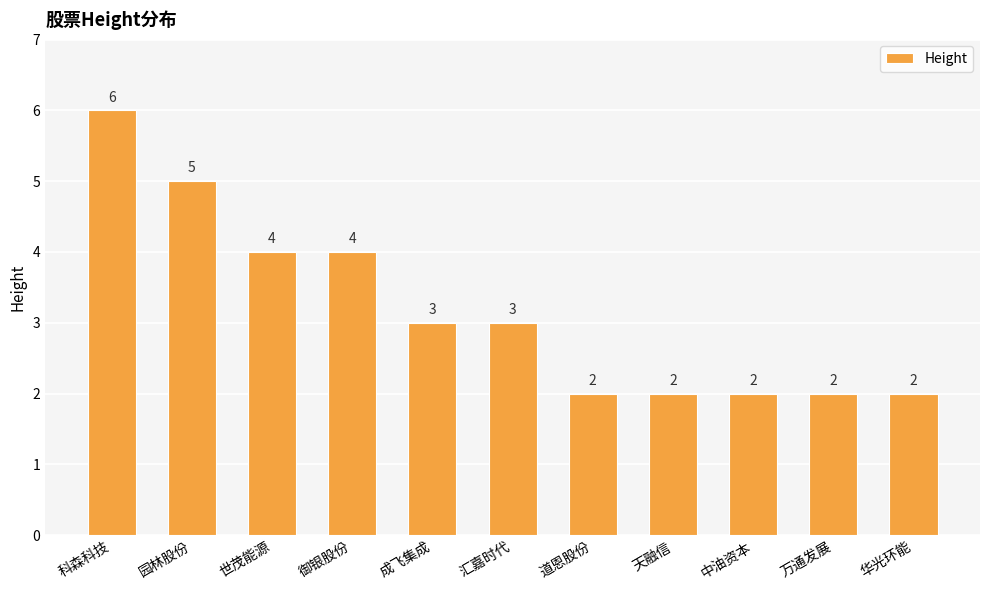

What is the sum of the values at 华光环能 and 御银股份?

6